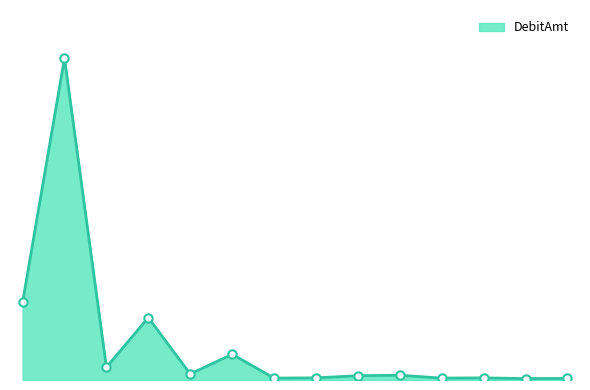

What is the average value?

5713.9